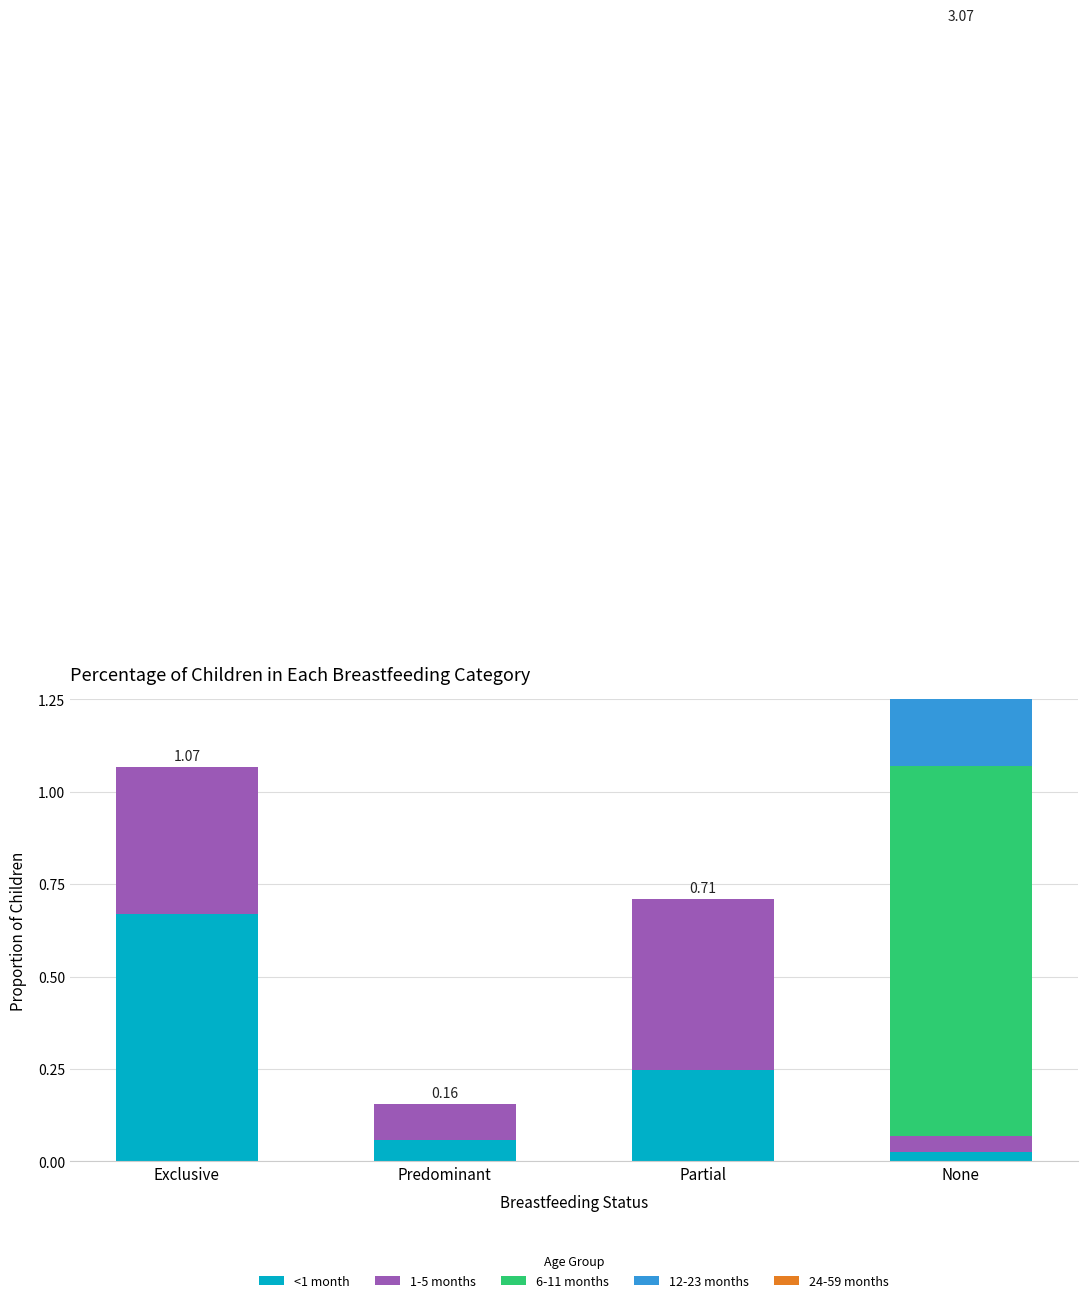

The 6-11 months series shows 0.0 at Predominant. True or false?

True